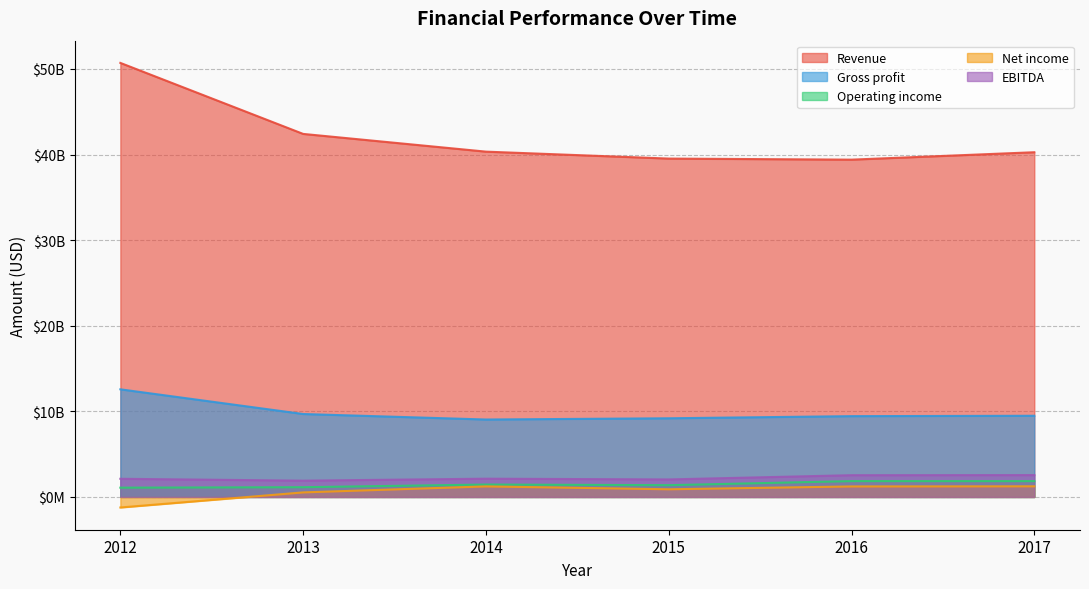

The value of Operating income at 2012 is 1085000000. True or false?

True